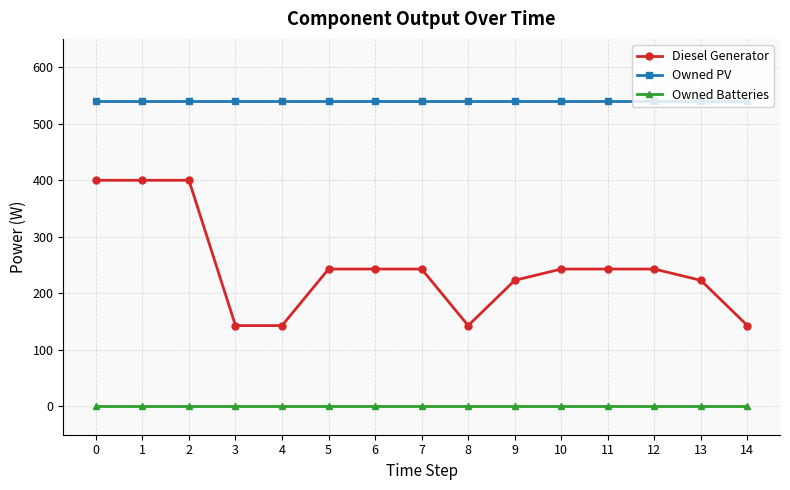

List the series in order of their peak value, lowest first.

Owned Batteries, Diesel Generator, Owned PV